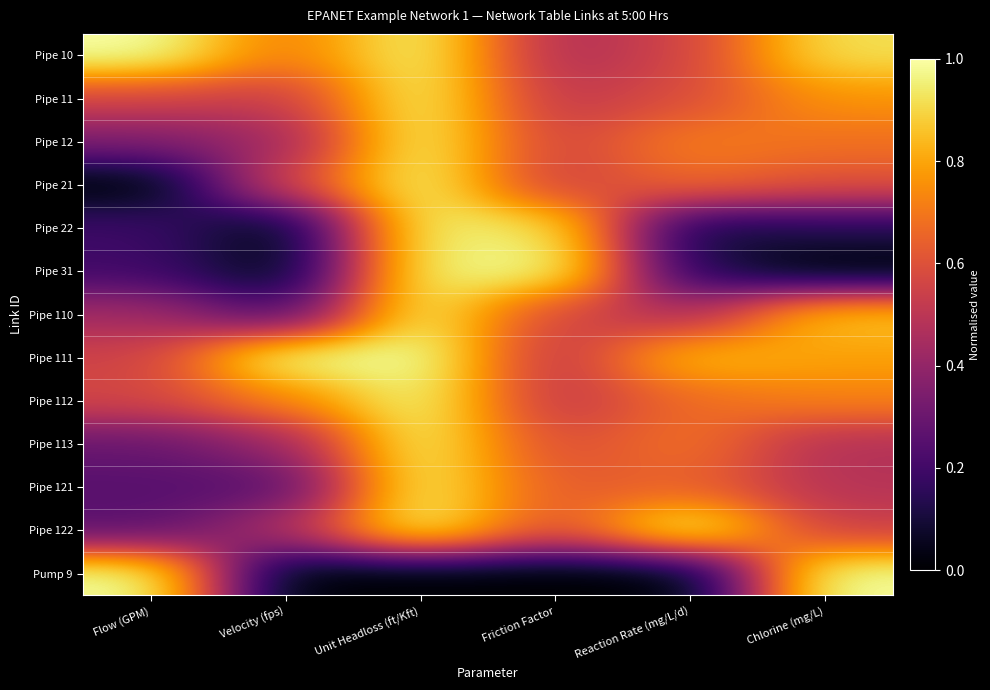

What is the spread (max minus min) of values at Reaction Rate (mg/L/d)?

1.0